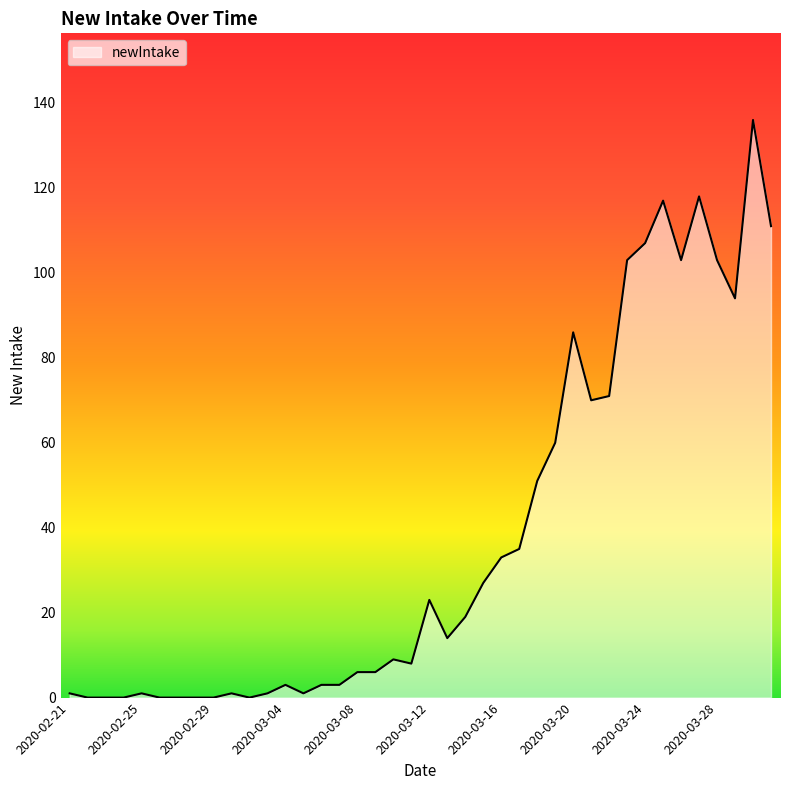

How many values are below 14?

20